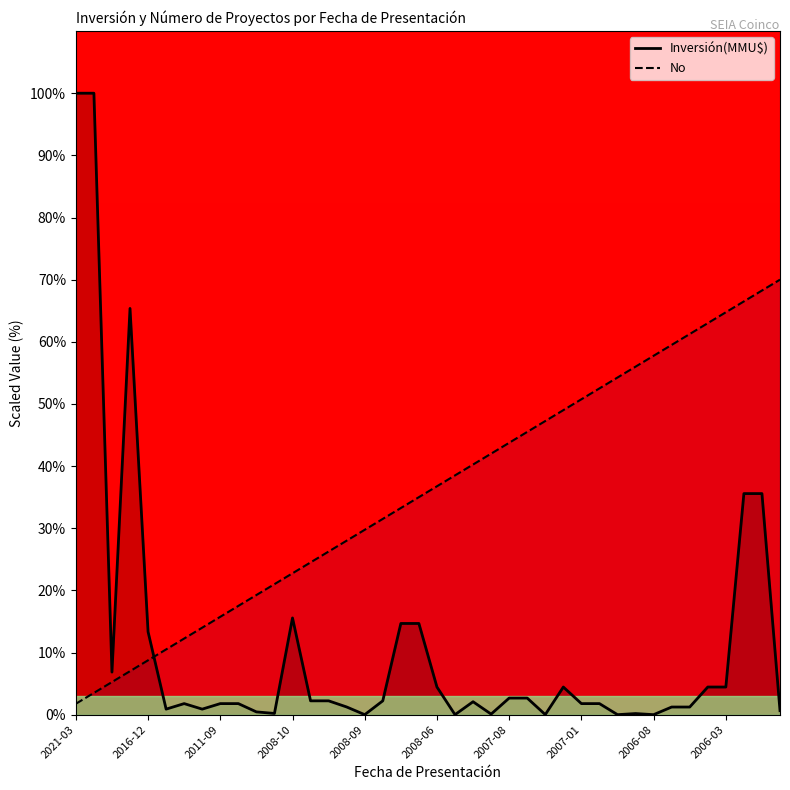

In Inversión(MMU$), how many points are higher than both neighbors (excluding endpoints)?

6